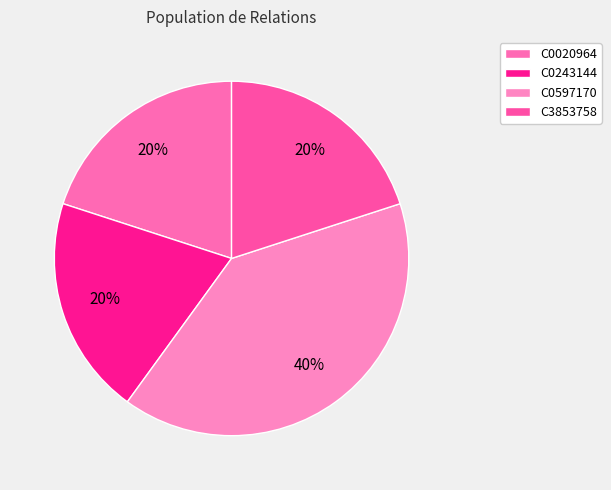

To the nearest percent, what is the average slice percentage?

25%